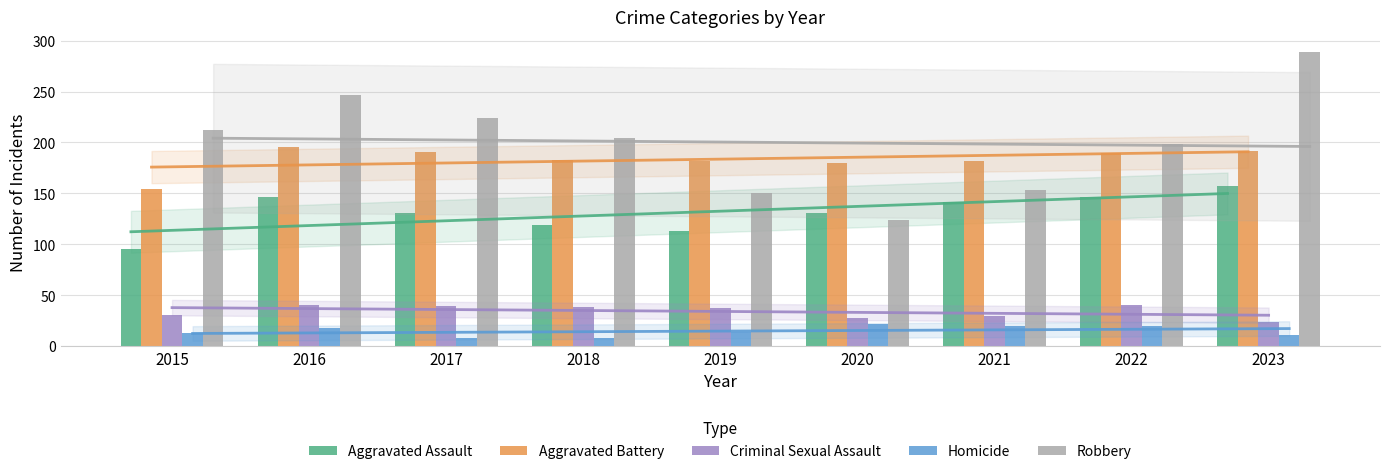

How many bars are there in each group?

5